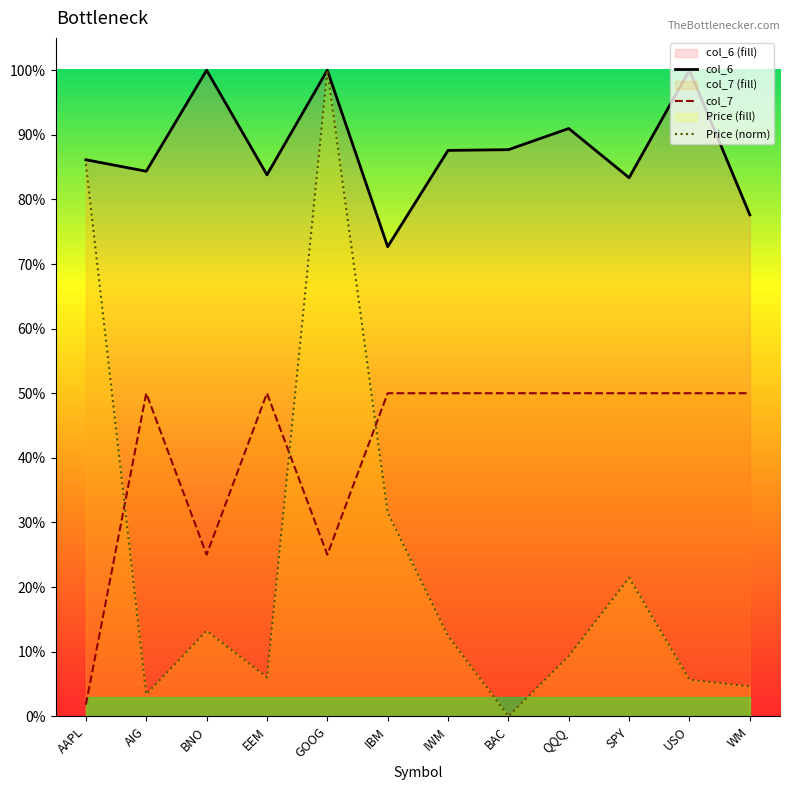

What is the total value across all series at SPY?

1.5